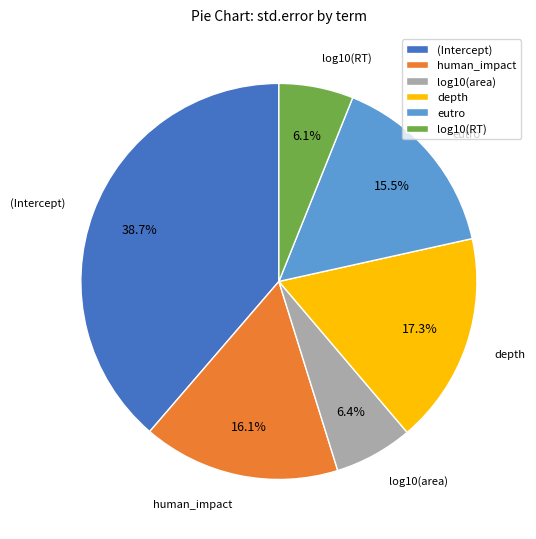

Between depth and log10(RT), which is larger?

depth